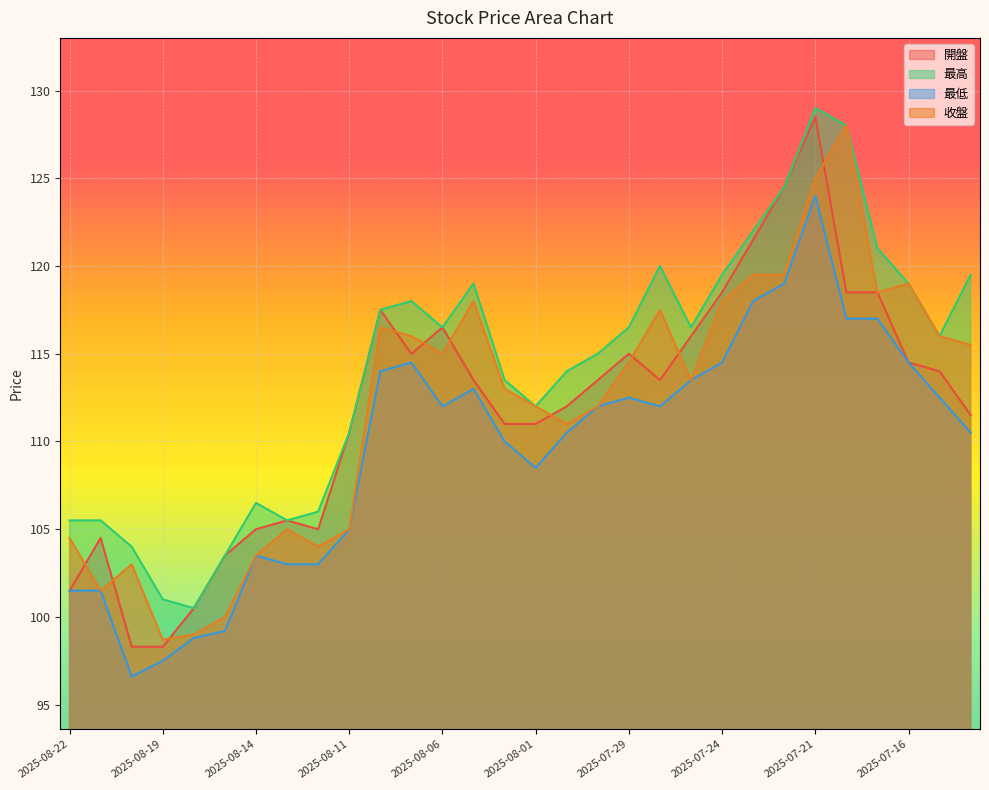

True or false: 開盤 has a value of 114.0 at 2025-07-15.

True